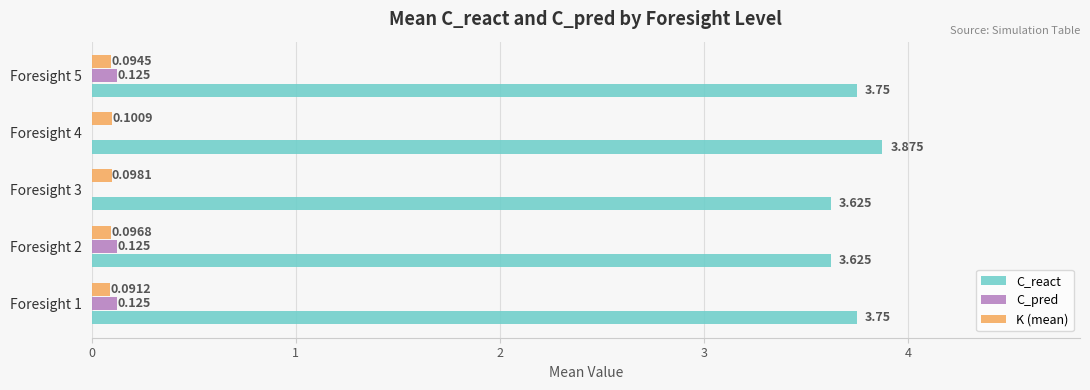

How many data points in C_pred are above 0?

3